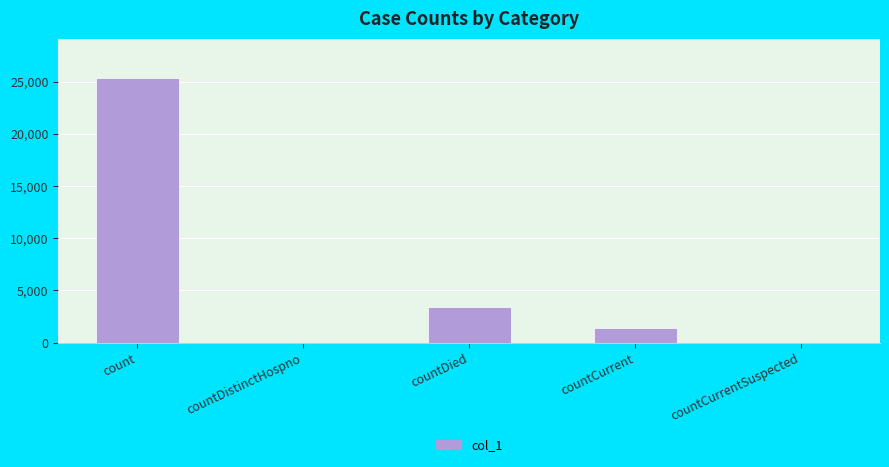

Where is the data nearest to the value 12658?

countDied